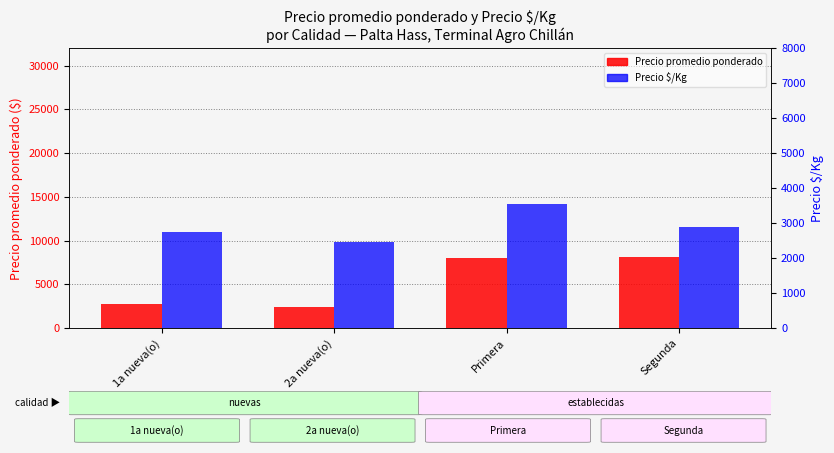

Which has a higher value, 2a nueva(o) or Primera?

Primera